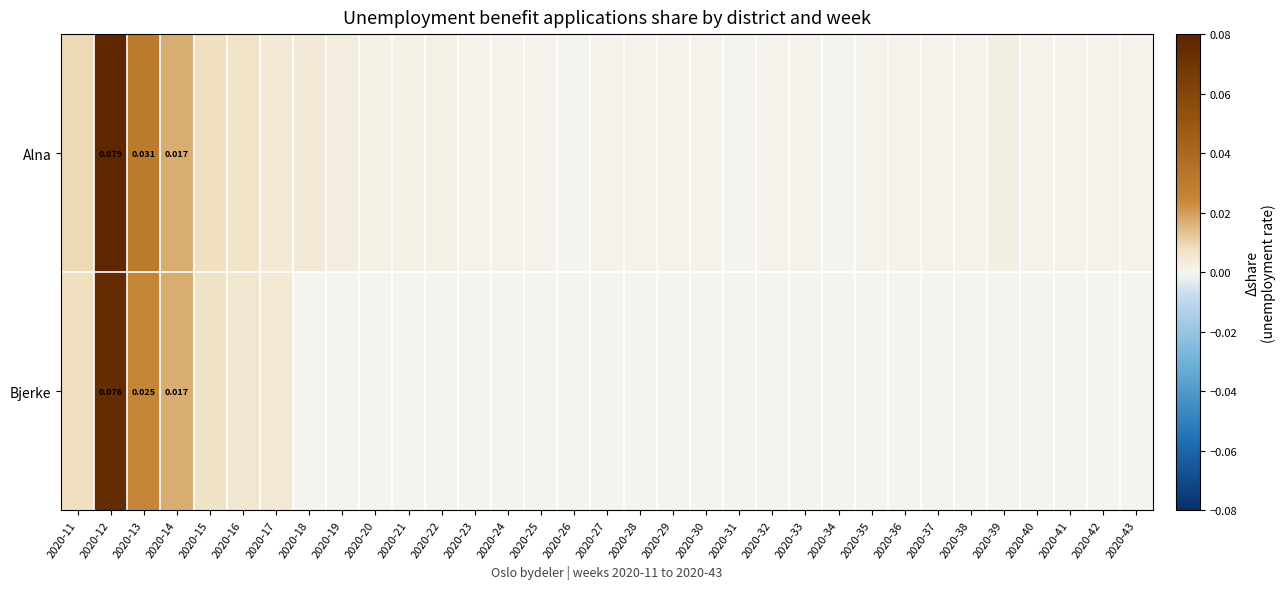

Is the value of Alna at 2020-32 greater than the value of Bjerke at 2020-22?

Yes